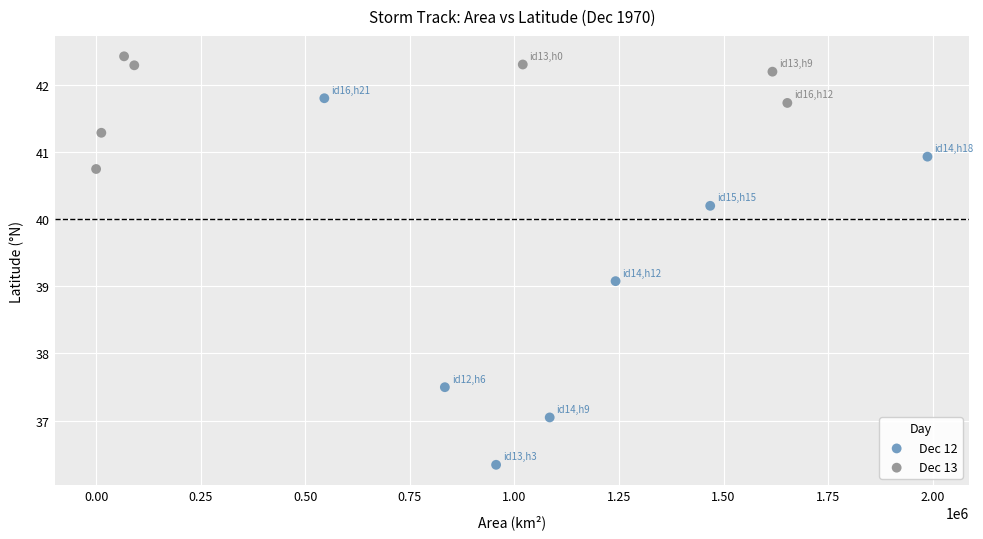

What are all the series names shown in the legend?

Dec 12, Dec 13